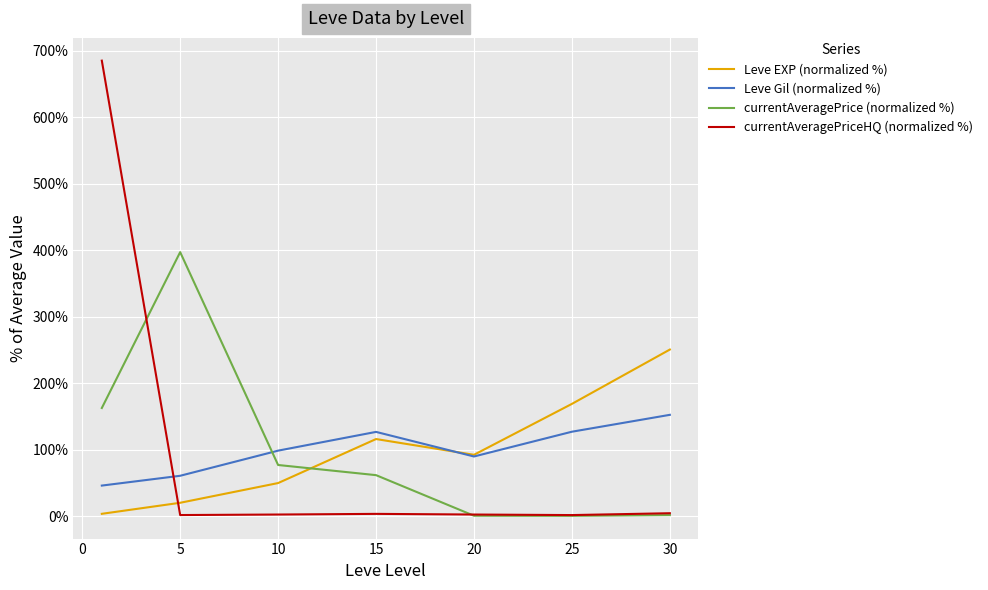

Which series has the largest range (max minus min)?

currentAveragePriceHQ (normalized %)